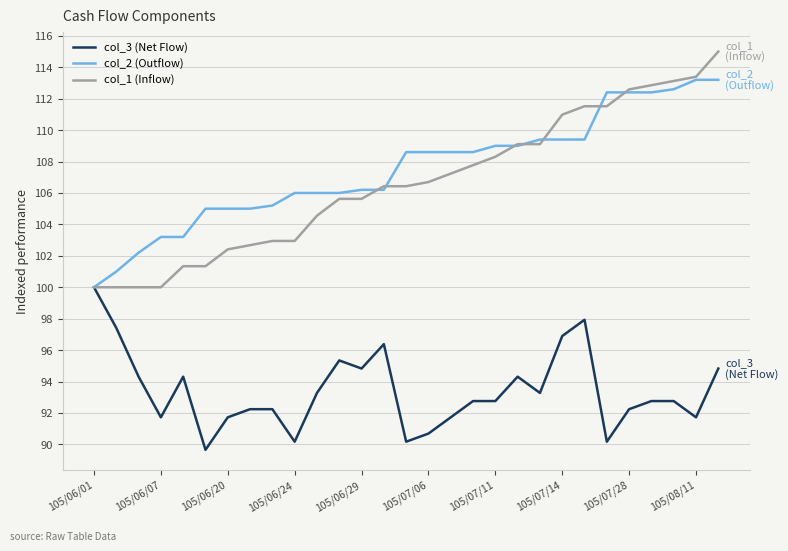

Which series has the largest range (max minus min)?

col_1 (Inflow)